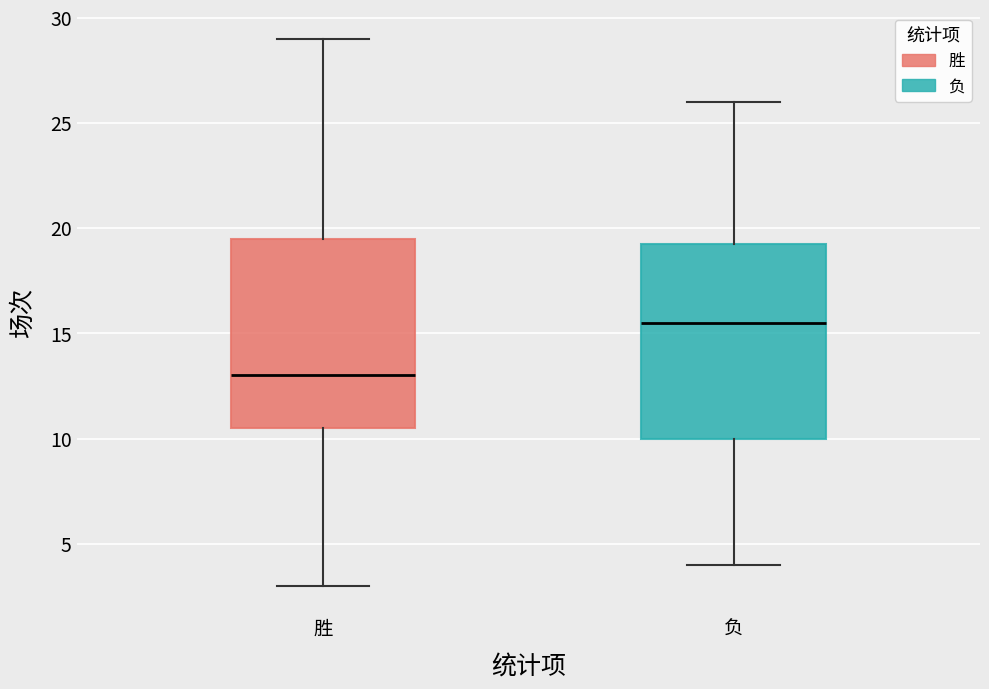

Where does the lower whisker of the box for 胜 end on the y-axis? The values are not printed on the chart, so give them approximately, as read against the axis.

3.0